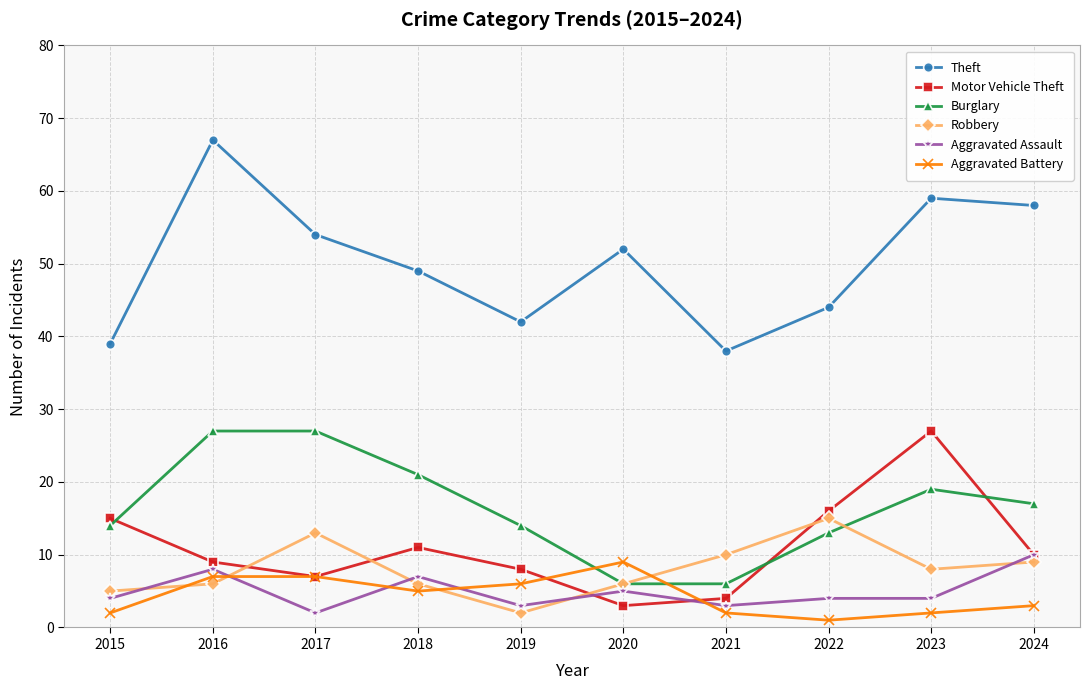

At which category is the sum across all series the highest?

2016